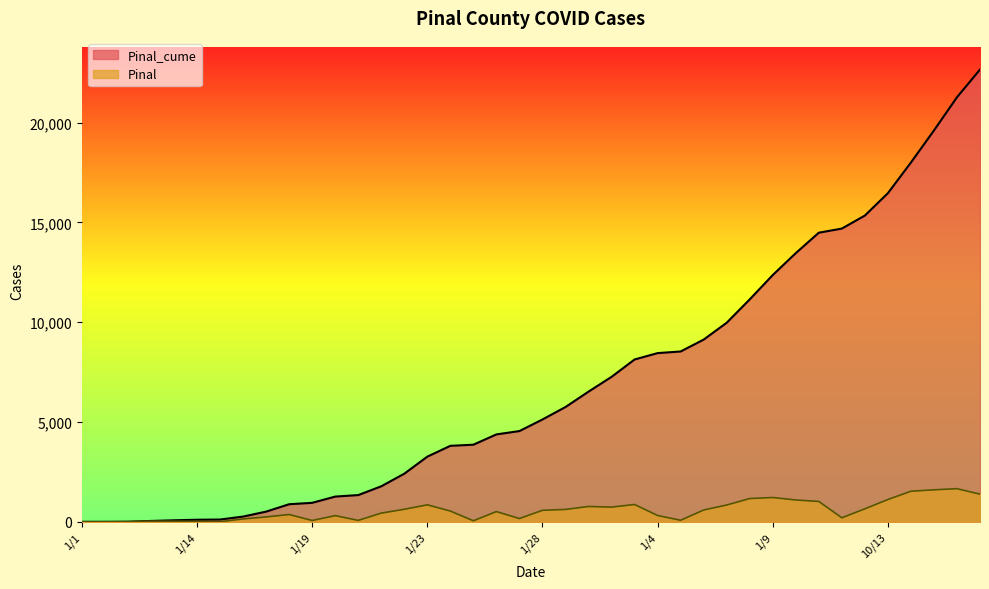

Rank the categories by Pinal_cume value from highest to lowest.

10/2, 10/16, 10/15, 10/14, 10/13, 10/12, 10/11, 10/10, 10/1, 1/9, 1/8, 1/7, 1/6, 1/5, 1/4, 1/31, 1/30, 1/3, 1/29, 1/28, 1/27, 1/26, 1/25, 1/24, 1/23, 1/22, 1/21, 1/20, 1/2, 1/19, 1/18, 1/17, 1/16, 1/15, 1/14, 1/13, 1/12, 1/11, 1/10, 1/1